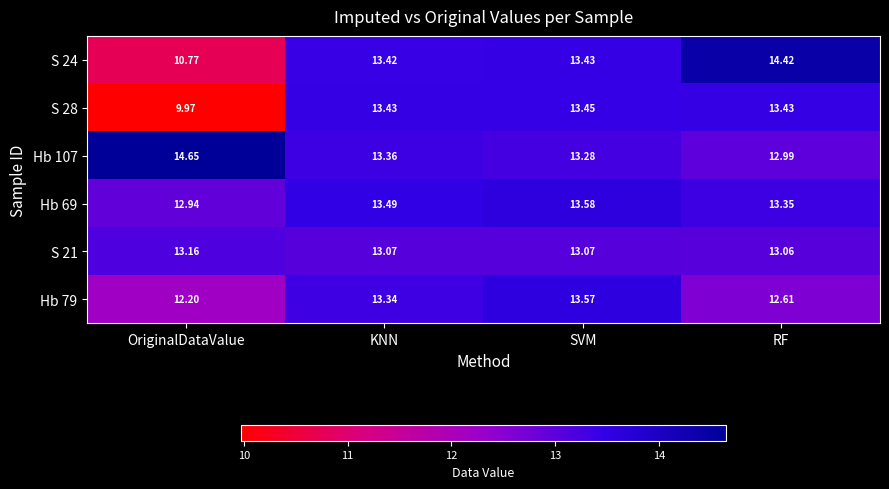

At which label is Hb 69 closest to 13?

OriginalDataValue